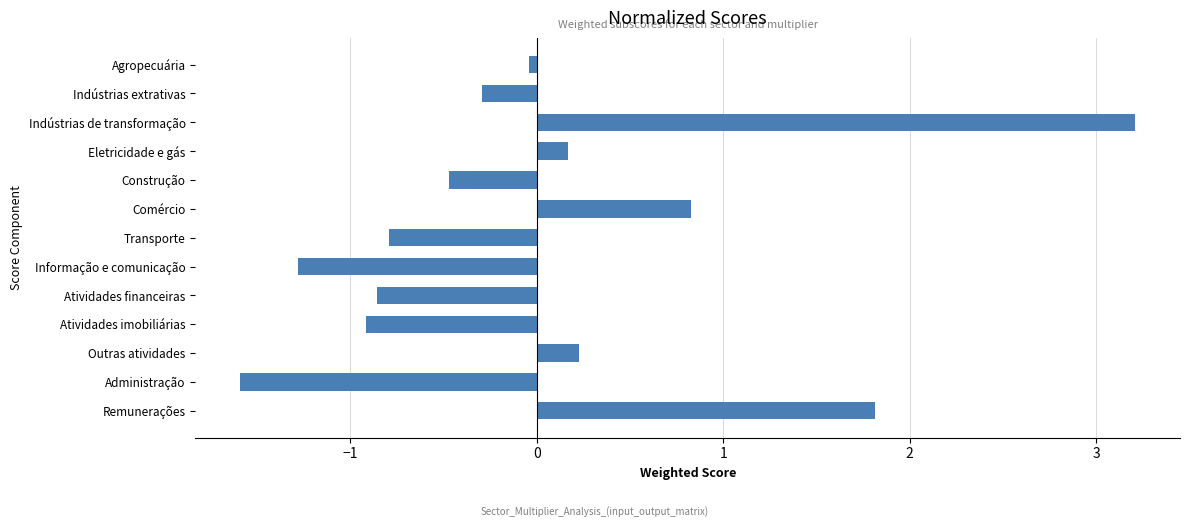

Are the bars grouped side by side (vs. stacked)?

No